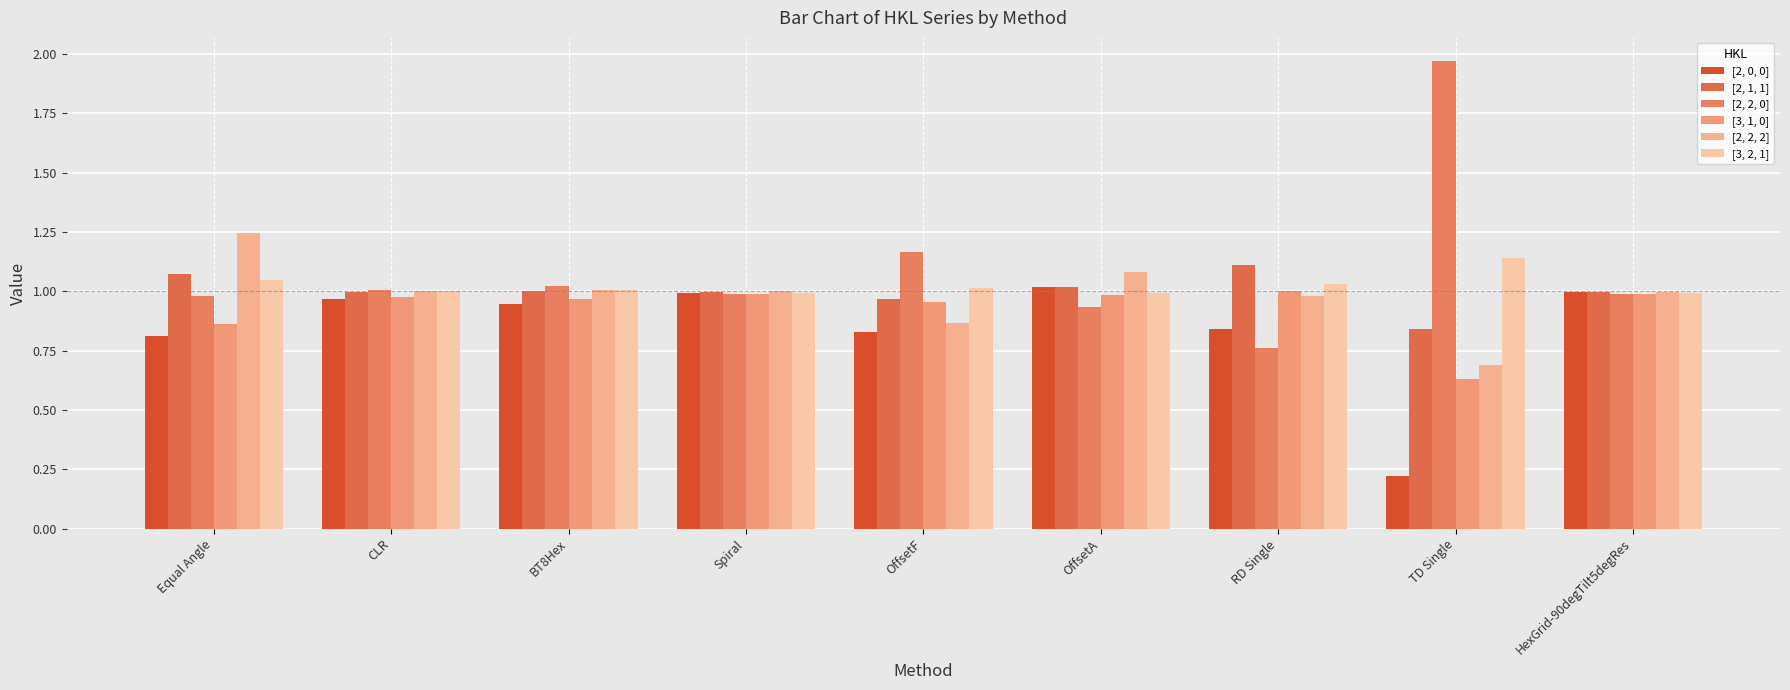

What is the label of the 3rd bar from the right?

RD Single